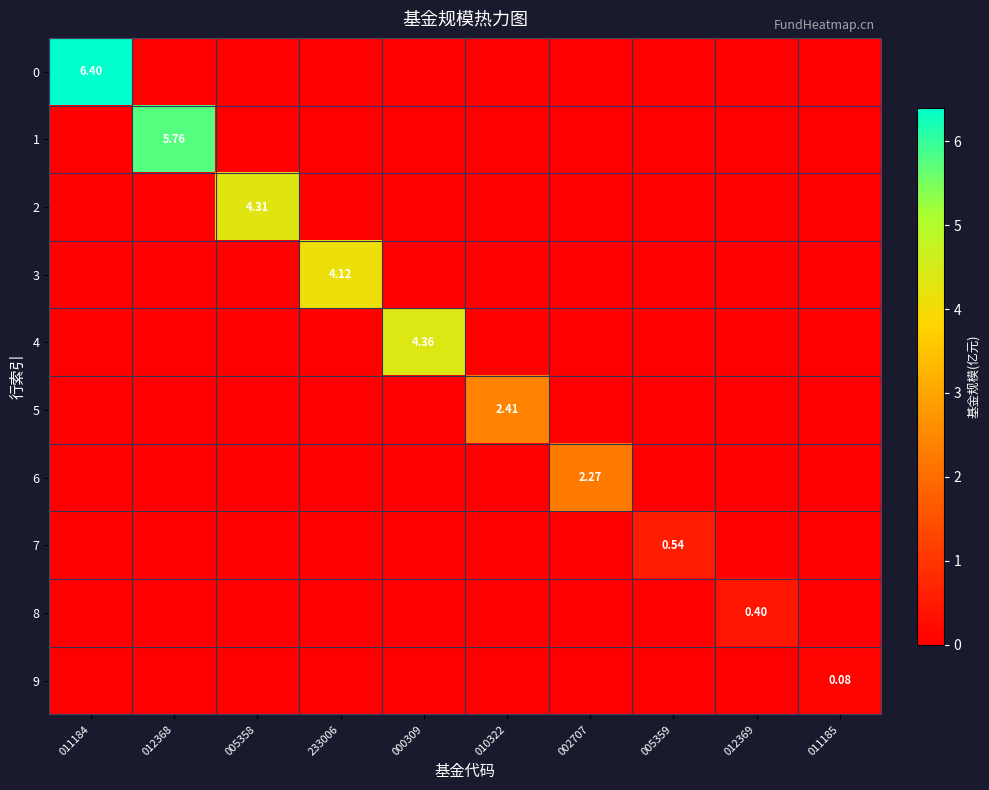

True or false: 3 has a value of -1.4 at 012369.

False